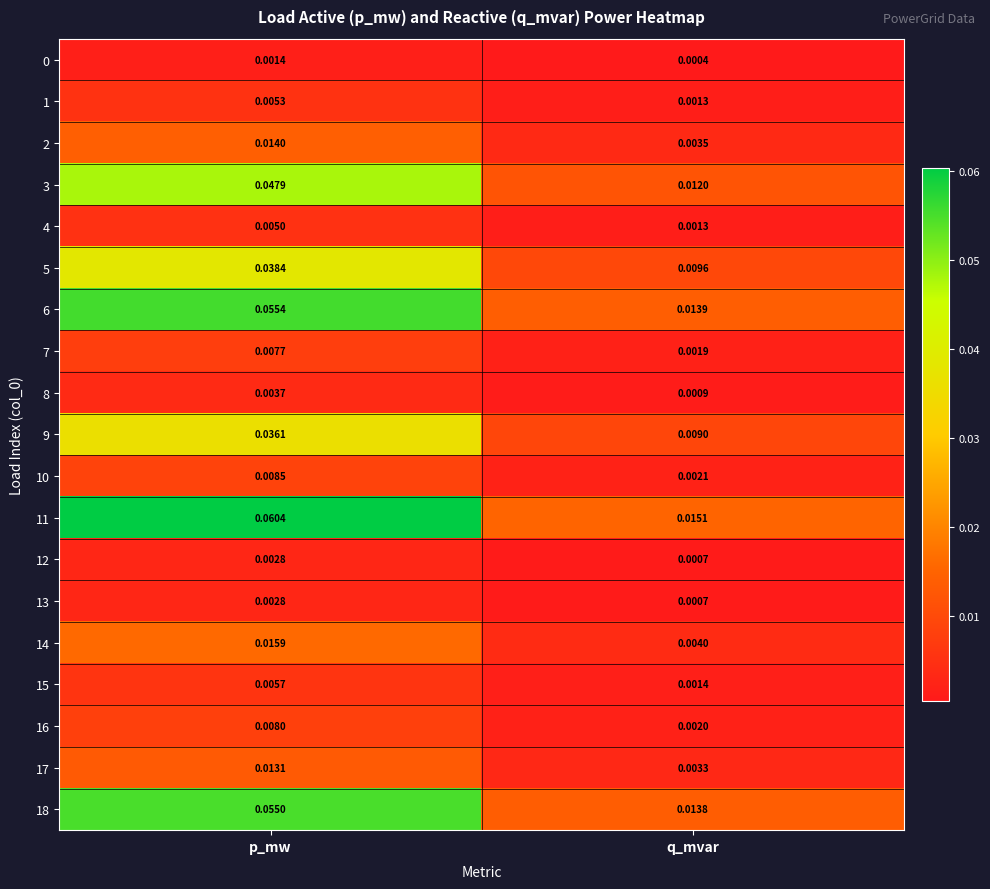

Rank the categories by 12 value from lowest to highest.

q_mvar, p_mw